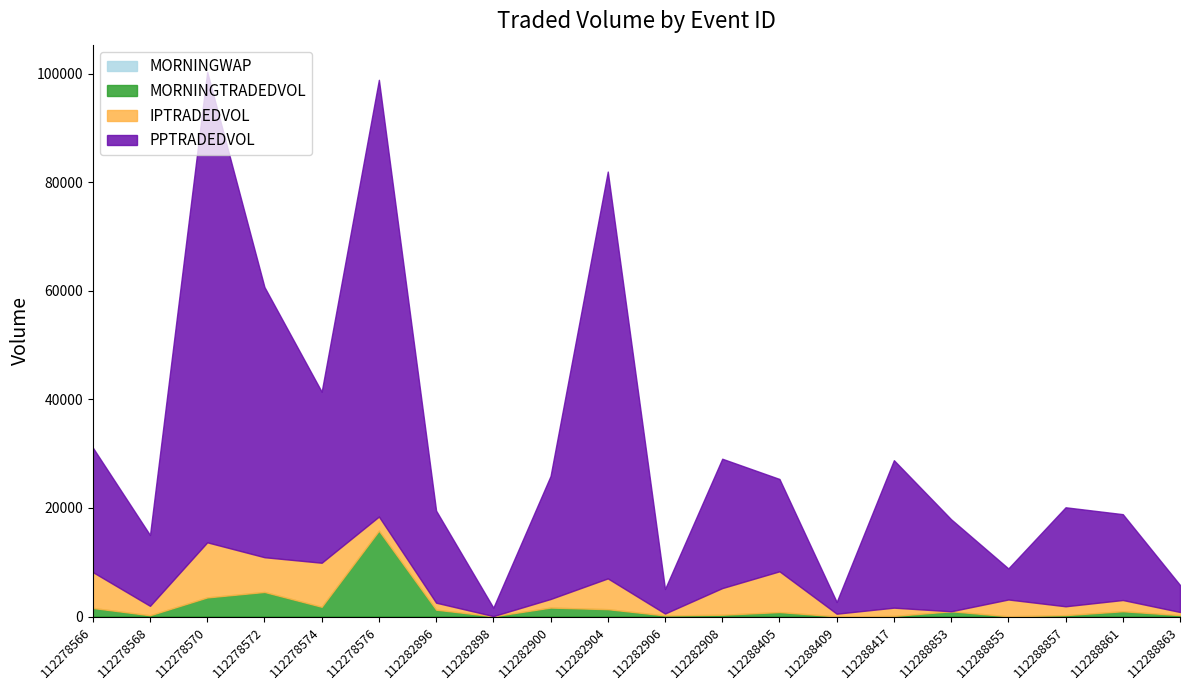

The MORNINGWAP series shows 0.9 at 112288853. True or false?

False